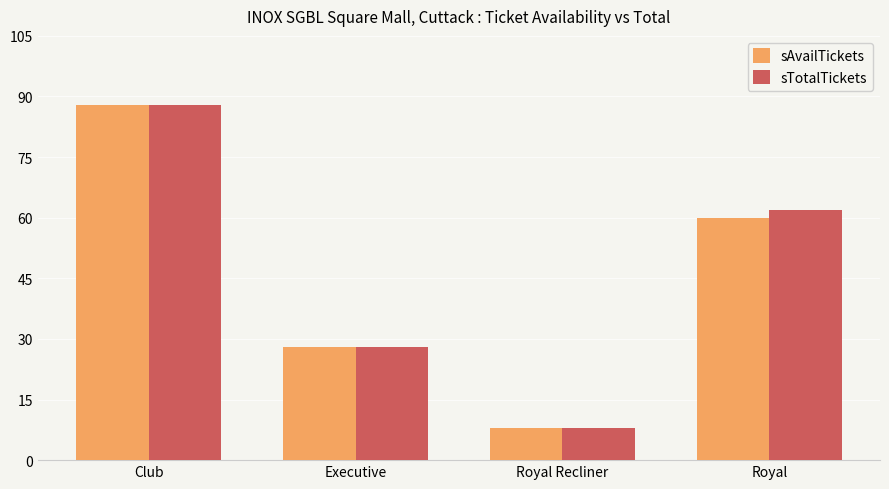

How many distinct data groups are displayed?

2